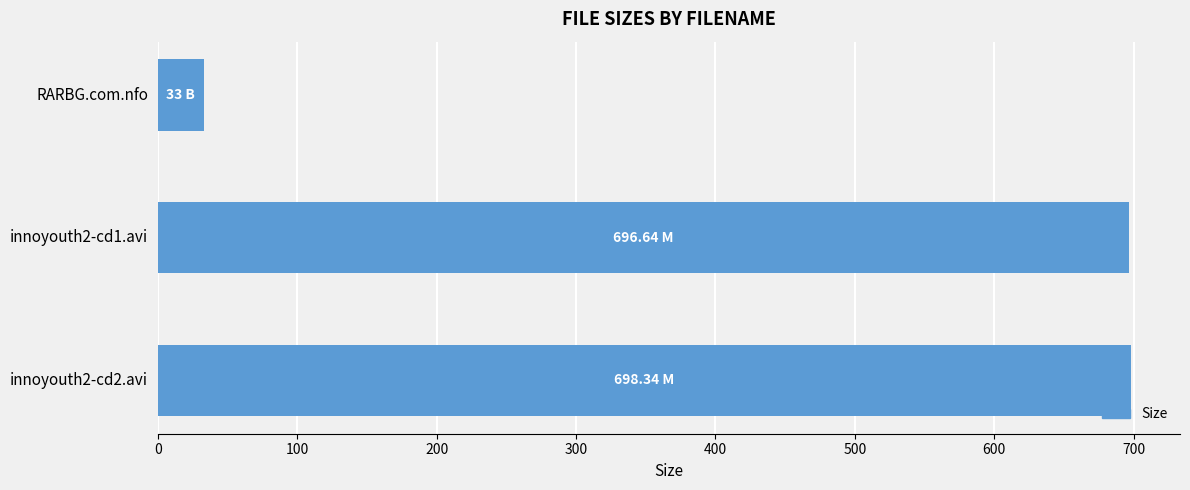

Between innoyouth2-cd1.avi and RARBG.com.nfo, which is larger?

innoyouth2-cd1.avi